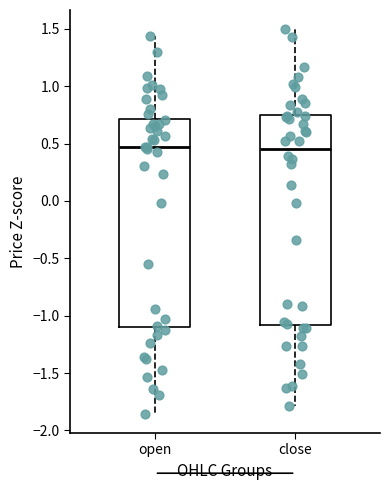

Reading left to right, read every box against the y-axis: the position of its median line, the range the box covers, and the ends of its whiskers. The values are not printed on the chart, so give them approximately, as read against the axis.

open: median 0.45, box -1.10 to 0.70, whiskers -1.85 to 1.45
close: median 0.45, box -1.10 to 0.75, whiskers -1.80 to 1.50